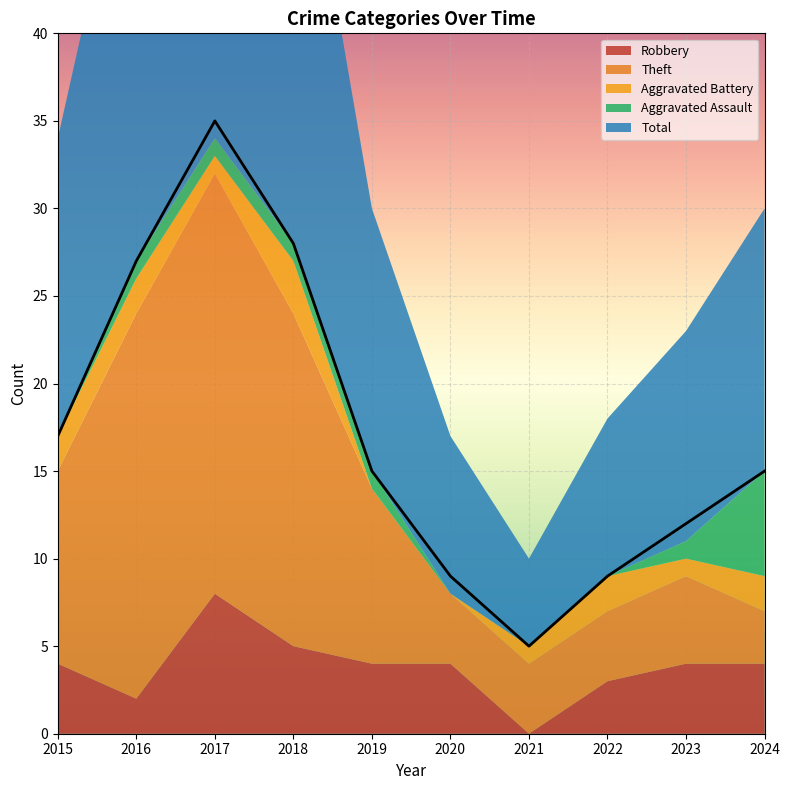

Count the number of categories in the chart.

10